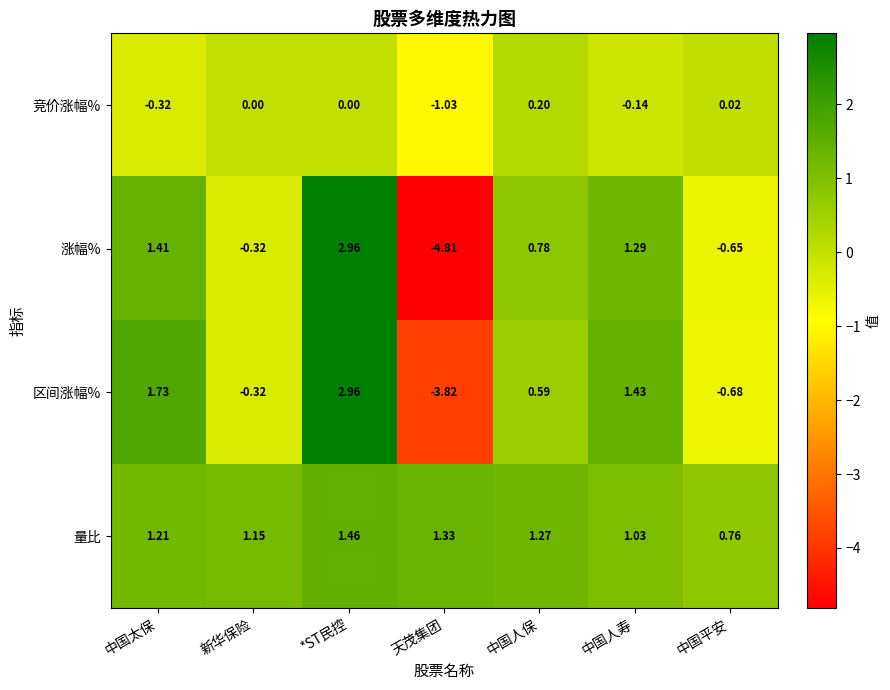

List the labels in order of 量比 value, smallest first.

中国平安, 中国人寿, 新华保险, 中国太保, 中国人保, 天茂集团, *ST民控